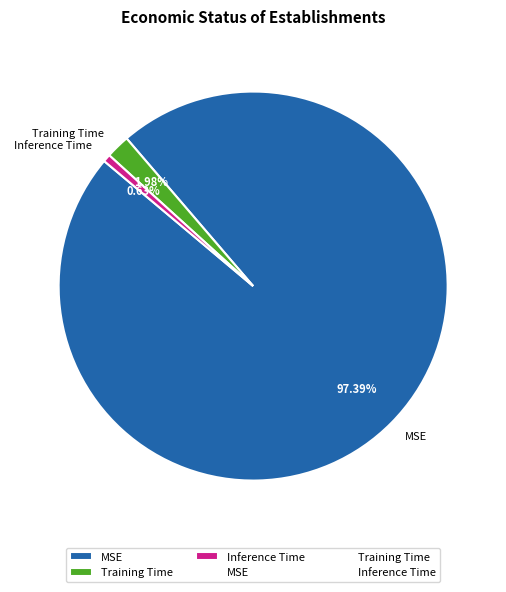

To the nearest percent, what is the difference between the Training Time and Inference Time slice percentages?

1%